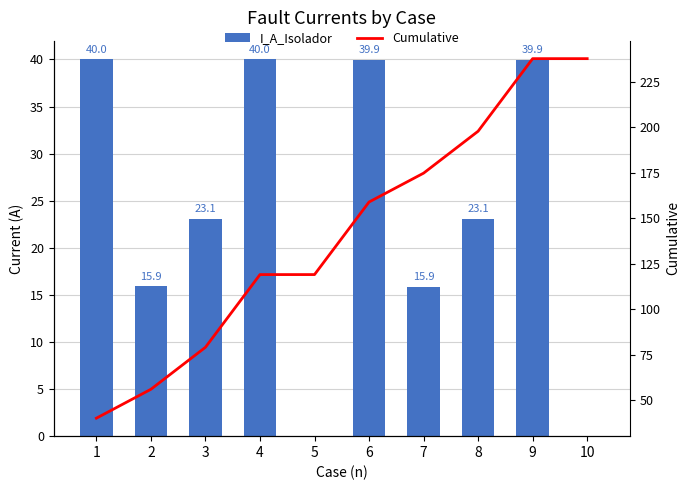

Which series changed the most between 8 and 10?

Cumulative